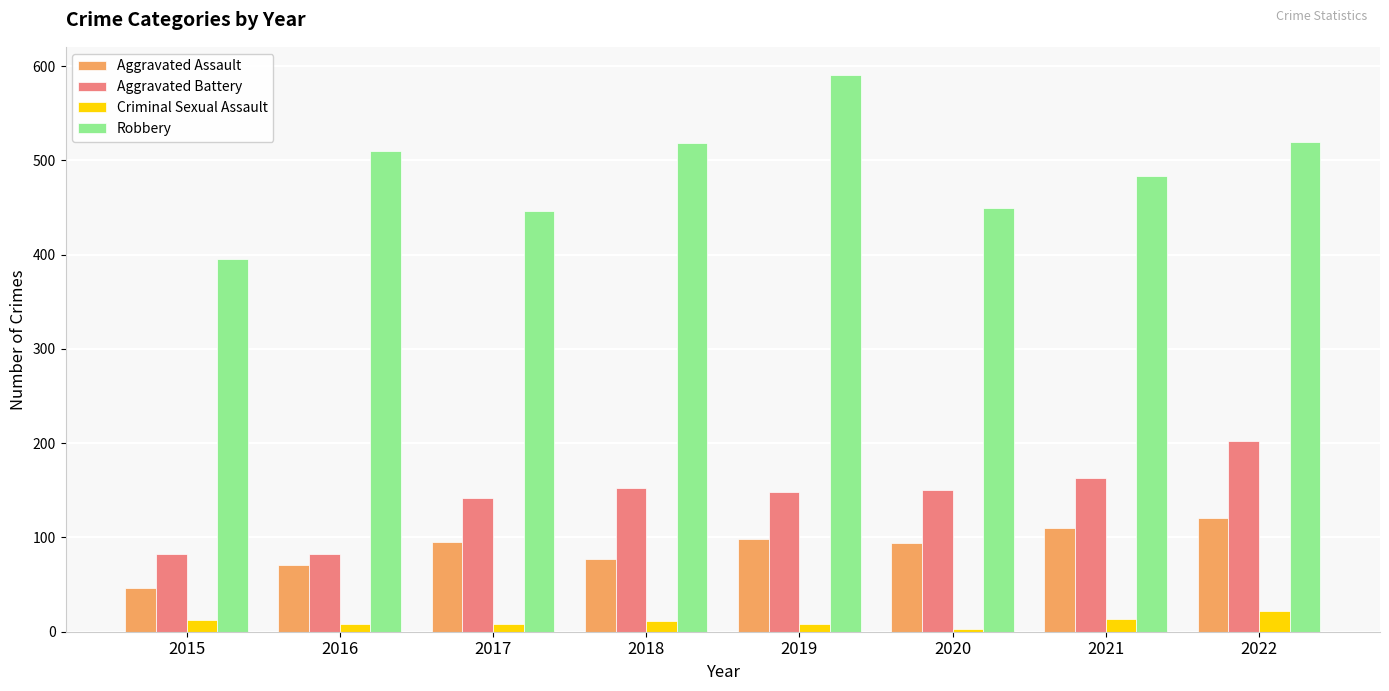

Is the value of Robbery at 2018 greater than the value of Criminal Sexual Assault at 2019?

Yes